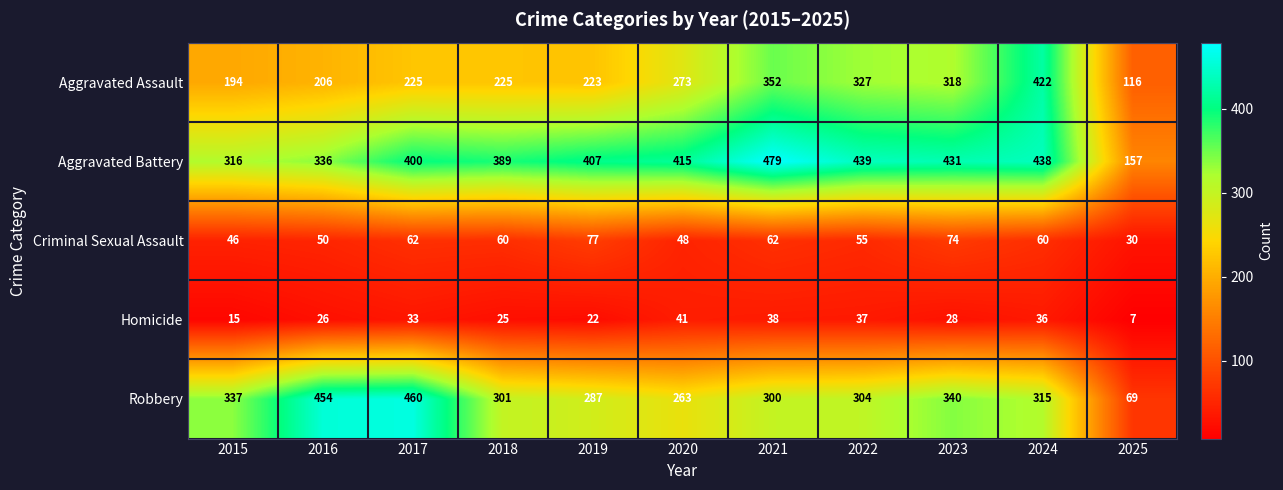

What is the average value of the Aggravated Assault series?

262